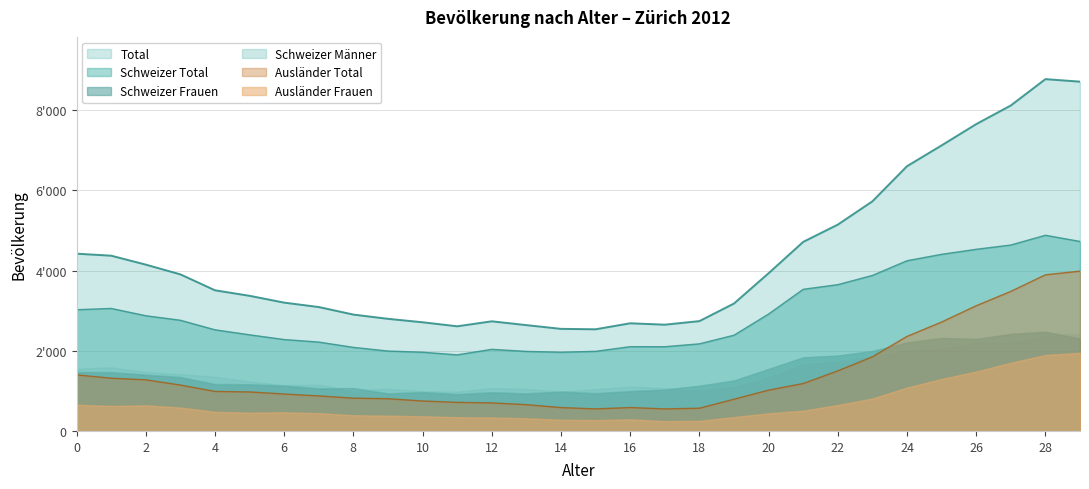

What is the value of the Total point at the 29th from the left?

8776